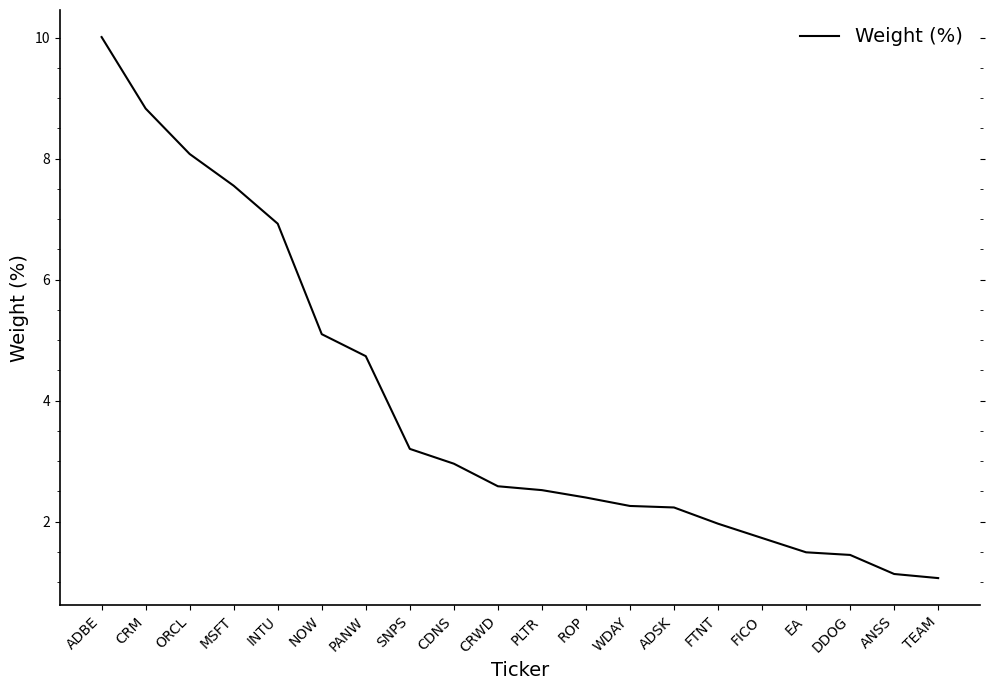

What is the smallest value displayed?

1.1